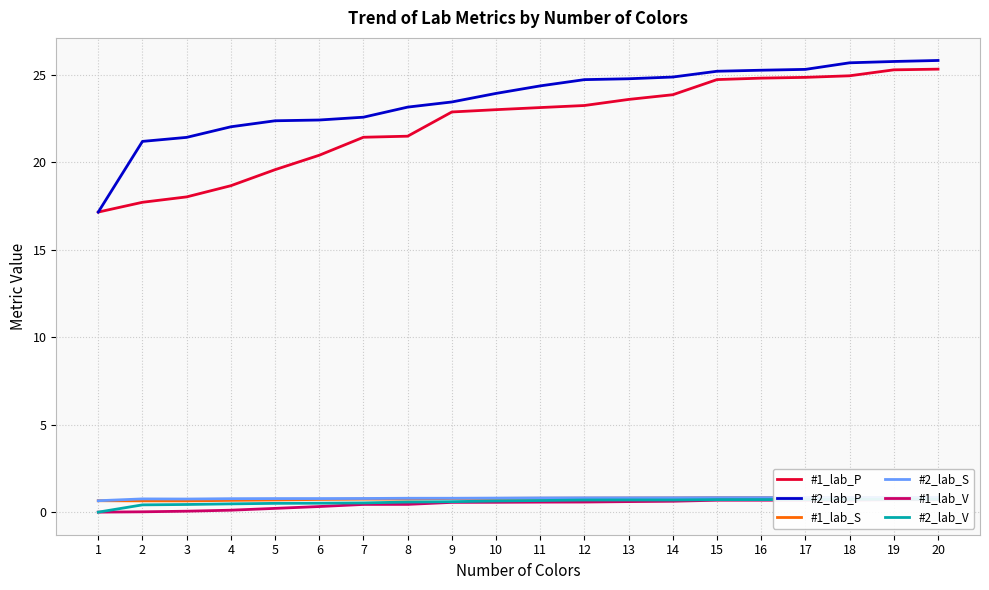

At how many categories does at least one series exceed 15?

20